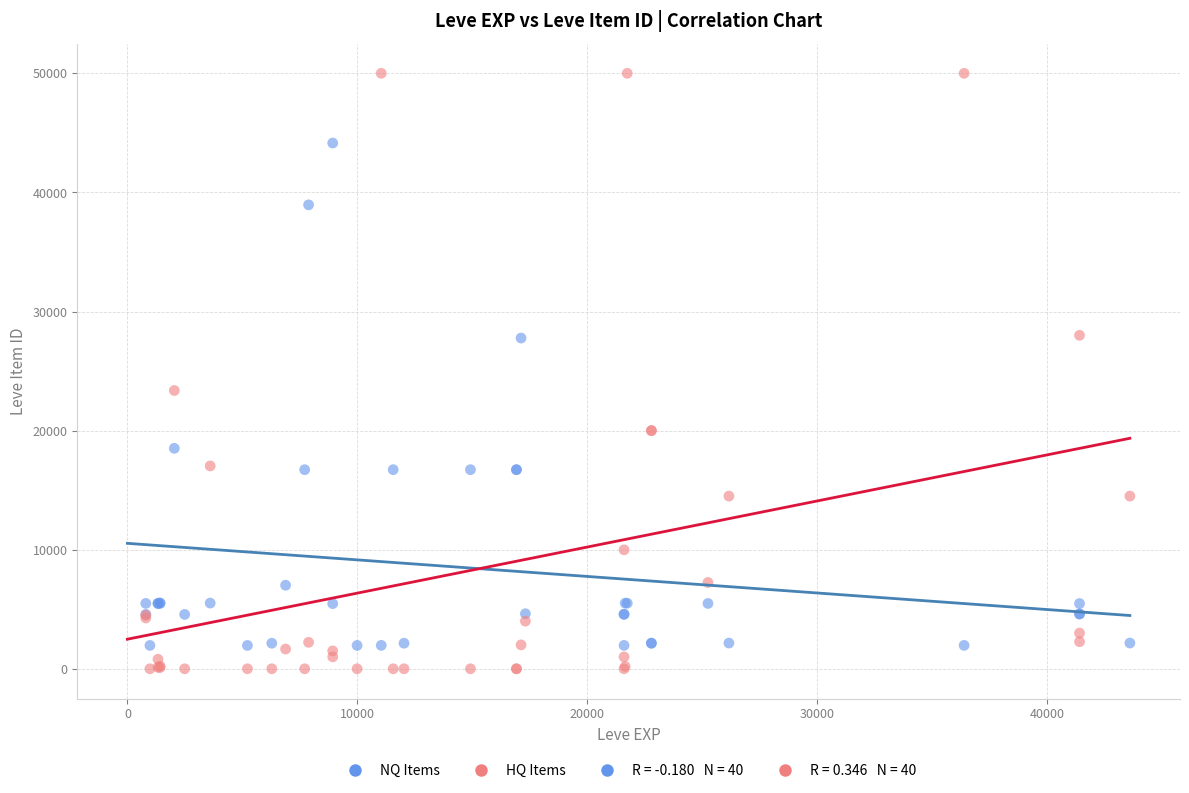

Which series has the largest Y range (max minus min)?

HQ Items